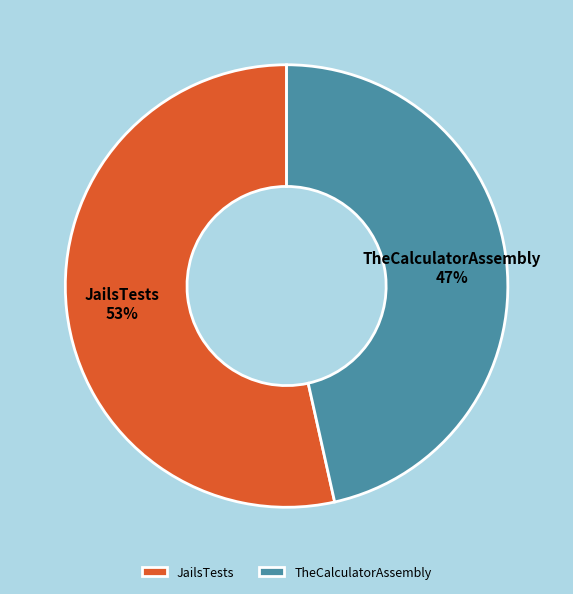

Combined, do JailsTests and TheCalculatorAssembly account for over 50%?

Yes